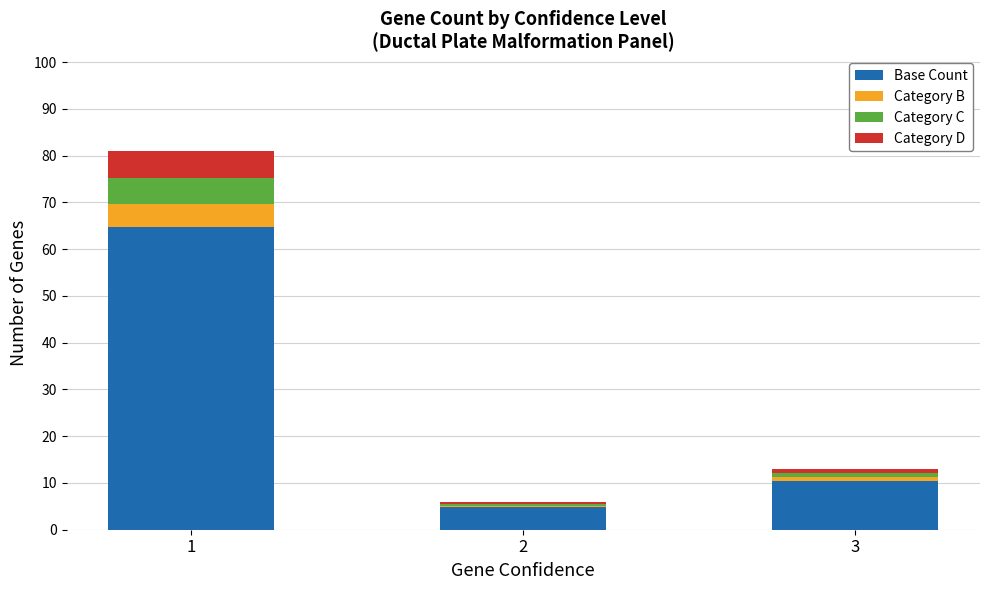

How many distinct data groups are displayed?

4